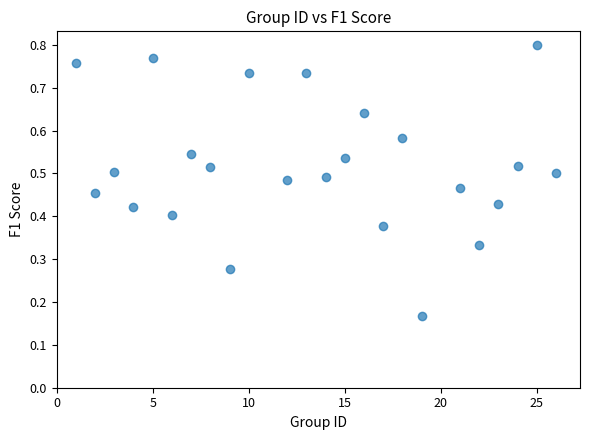

What is the range of X values (max minus min)?

25.0